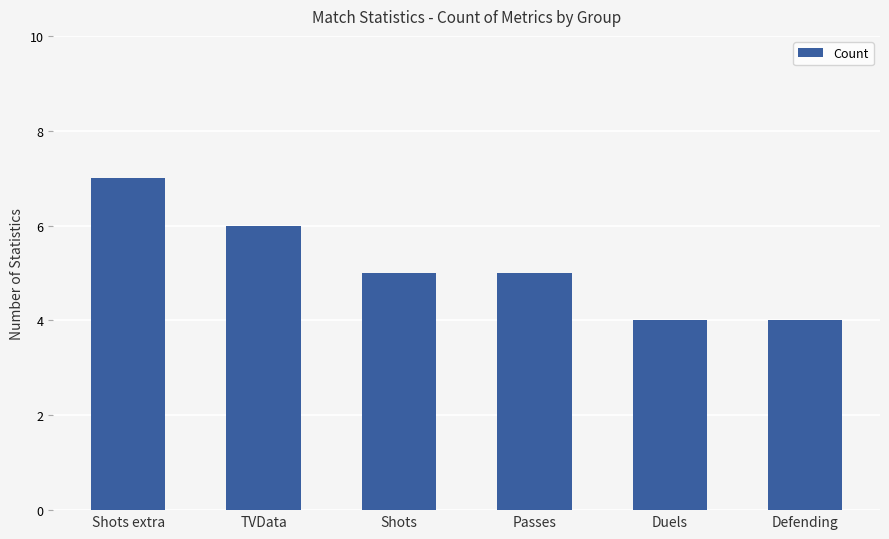

Reading left to right, what are all the values shown in this chart?

Shots extra=7	TVData=6	Shots=5	Passes=5	Duels=4	Defending=4